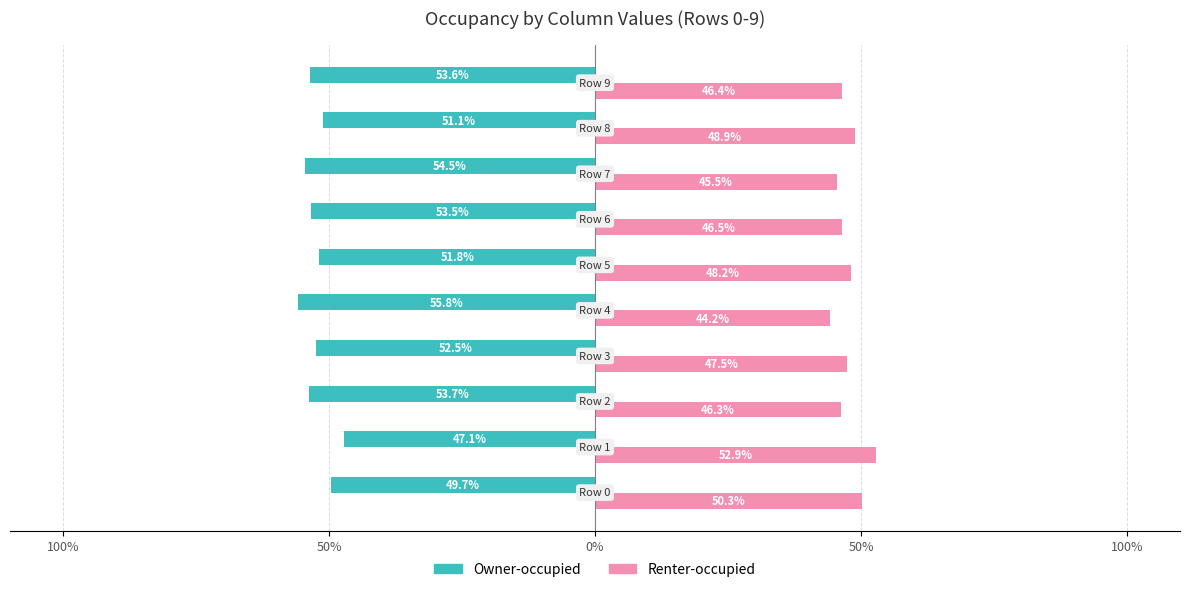

What are all the series names shown in the legend?

Owner-occupied, Renter-occupied